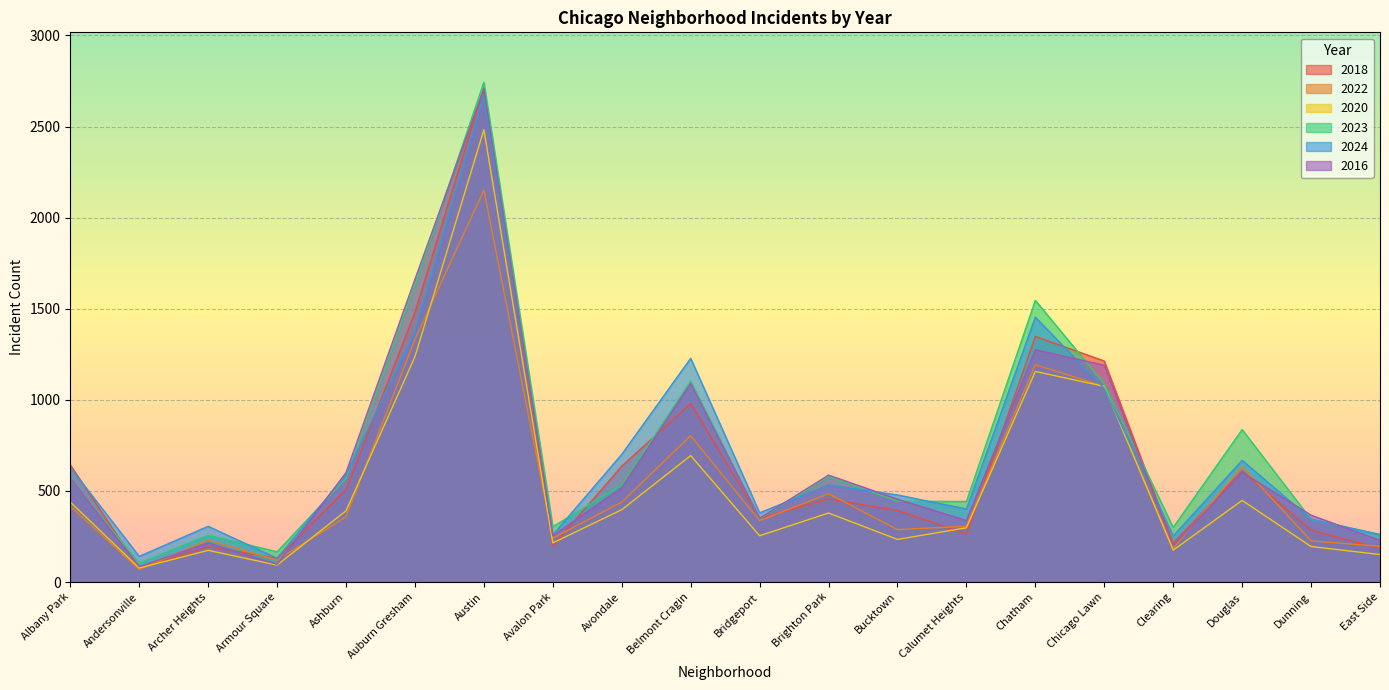

What position from the right is Chatham?

6